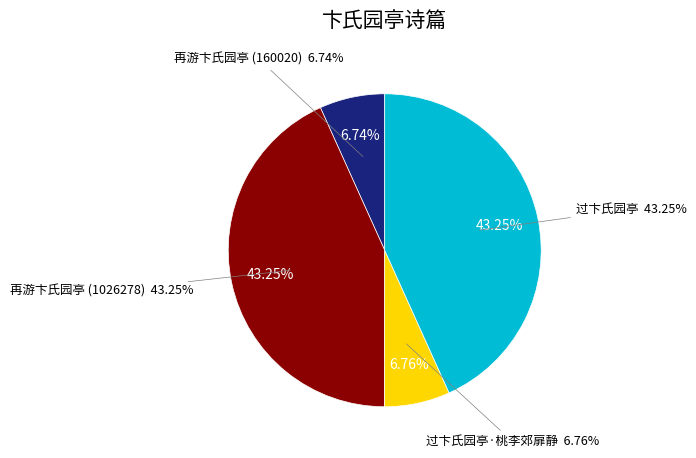

Which slice is the smallest?

再游卞氏园亭 (160020)